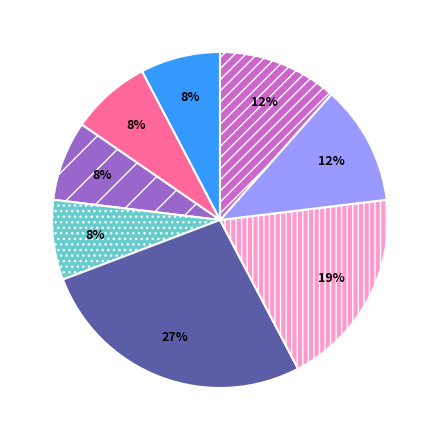

Is there a majority slice in this chart?

No